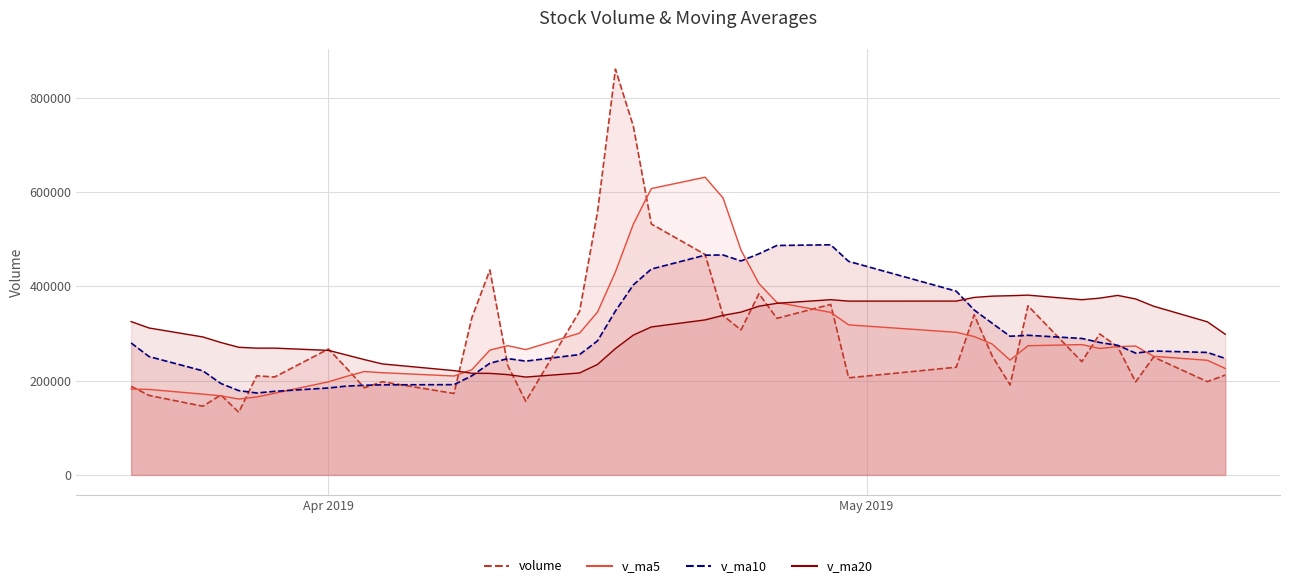

What is the sum of all volume values?

11893462.0